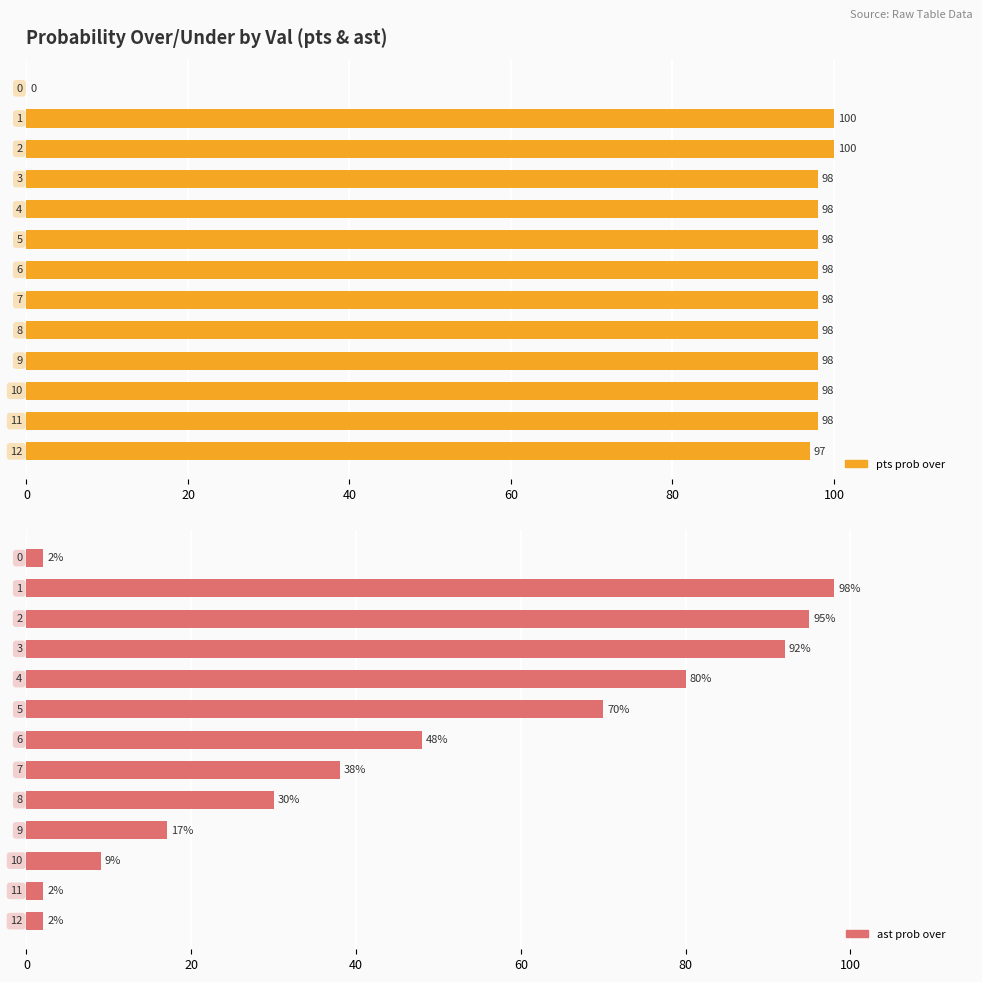

Count the number of categories in the chart.

13